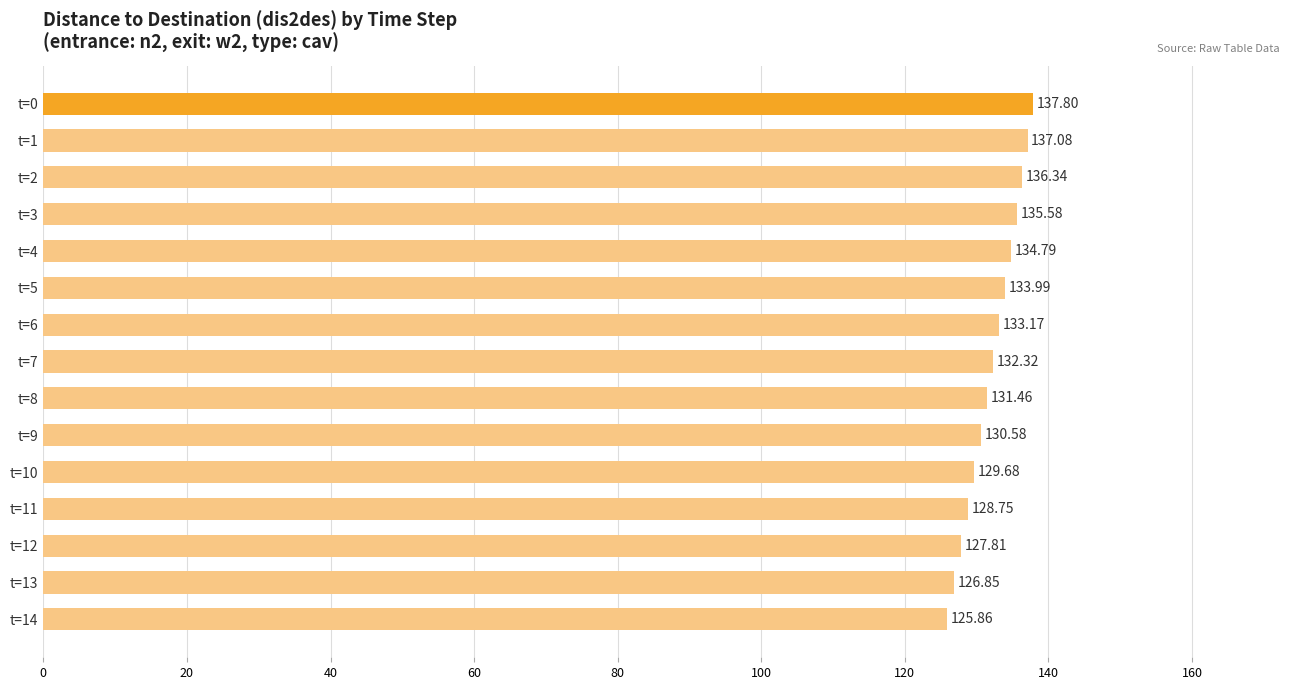

List the labels in order of value, smallest first.

t=14, t=13, t=12, t=11, t=10, t=9, t=8, t=7, t=6, t=5, t=4, t=3, t=2, t=1, t=0